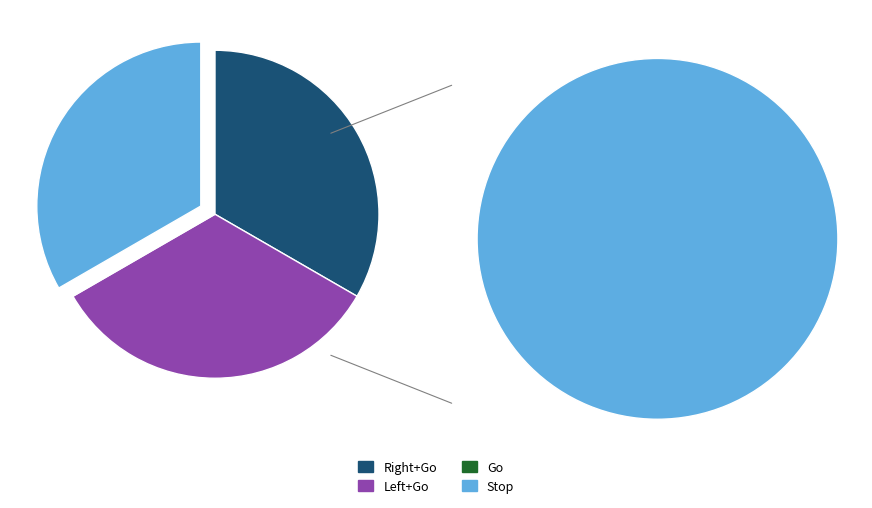

What is the total percentage of Stop and Go?

33.3%